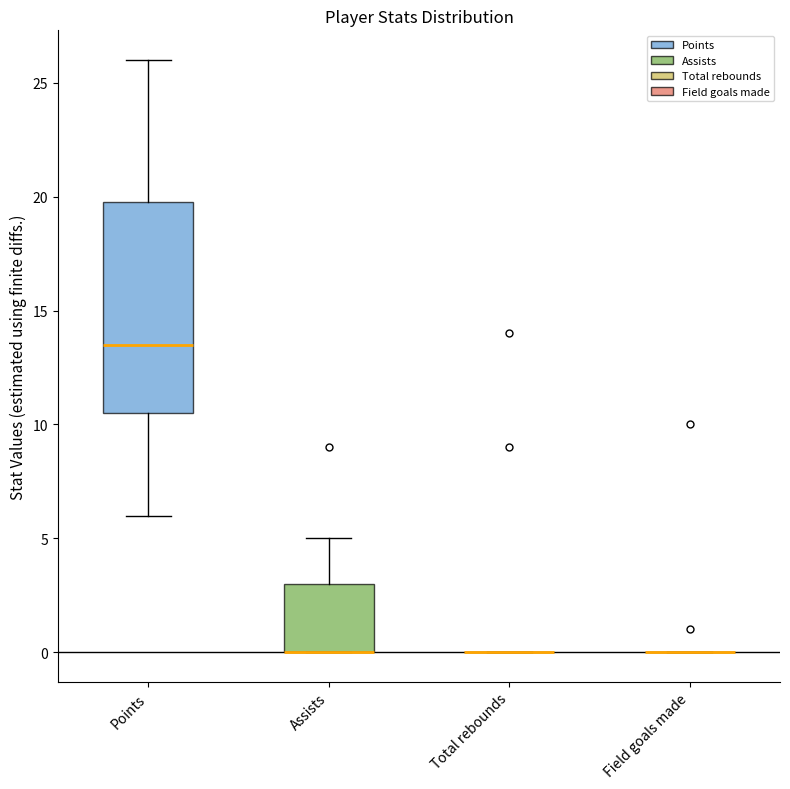

Which box is the tallest, from its lower edge to its upper edge?

Points